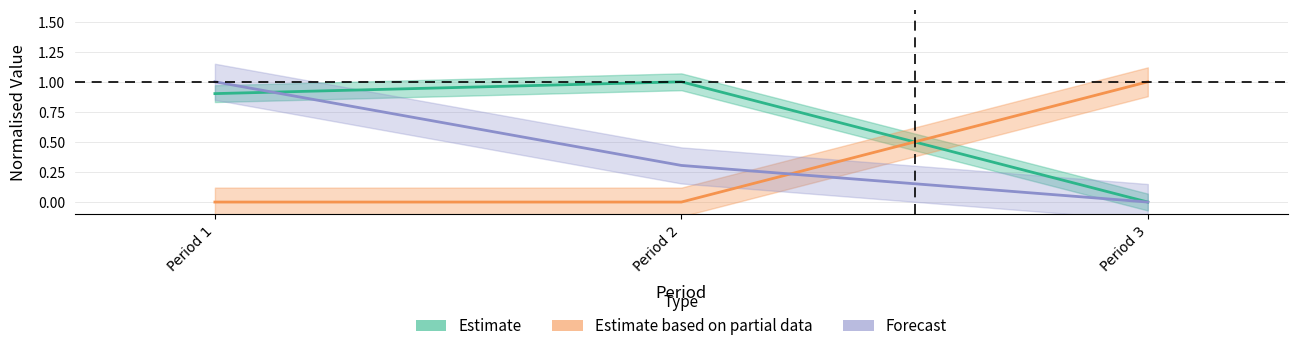

What is the value of the Estimate point at the 2nd from the left?

1.0